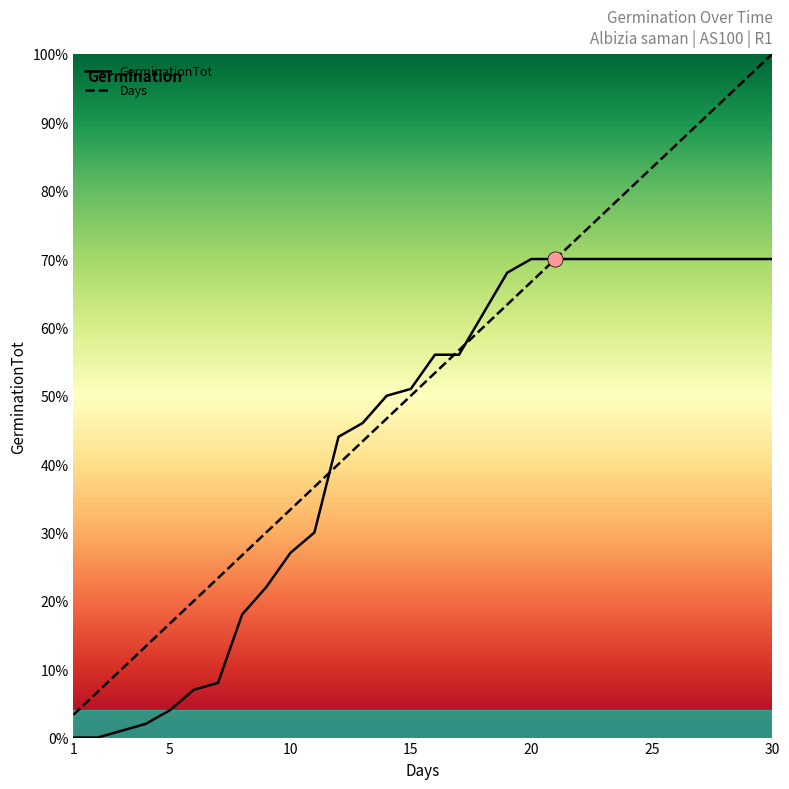

What is the total value across all series at 1?

3.3